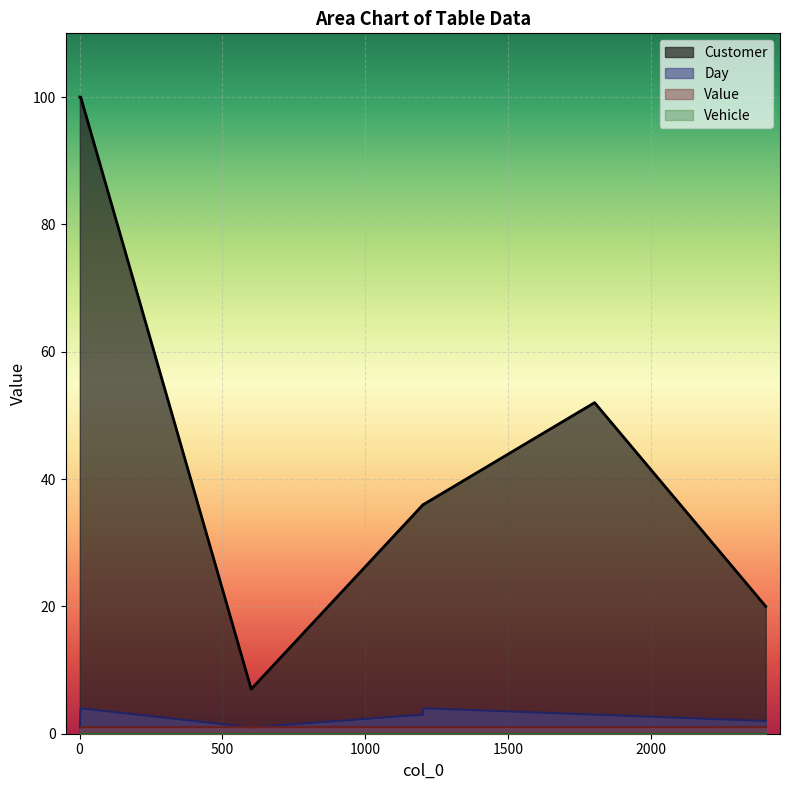

What value does the Day series have at 2?

2